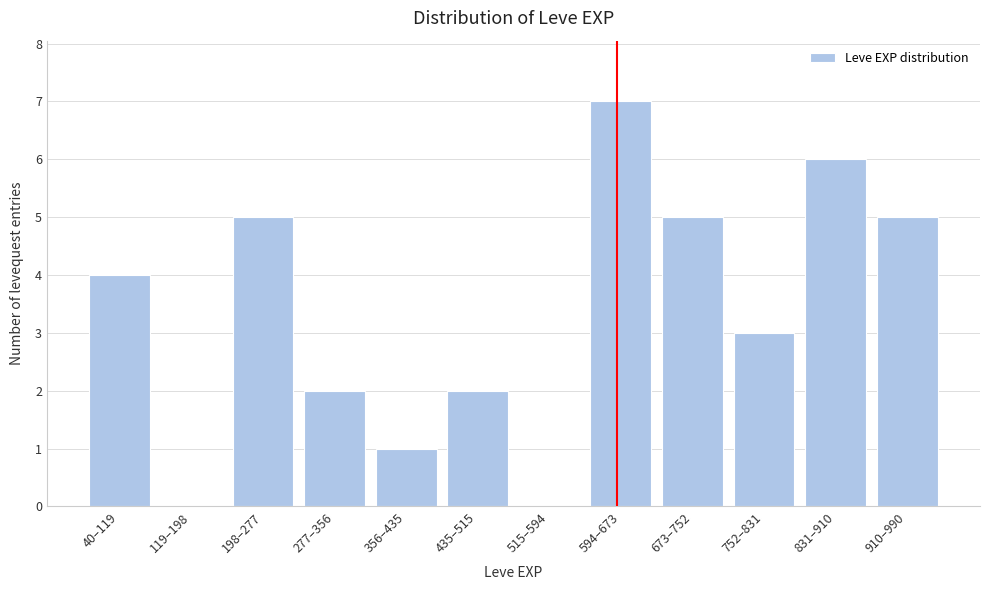

Reading left to right, what are all the values shown in this chart?

40–119=4	119–198=0	198–277=5	277–356=2	356–435=1	435–515=2	515–594=0	594–673=7	673–752=5	752–831=3	831–910=6	910–990=5